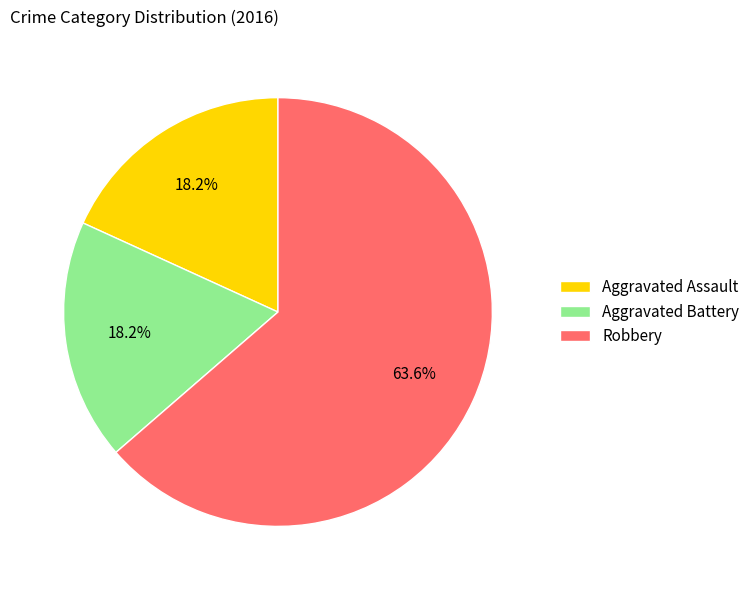

Is there a majority slice in this chart?

Yes